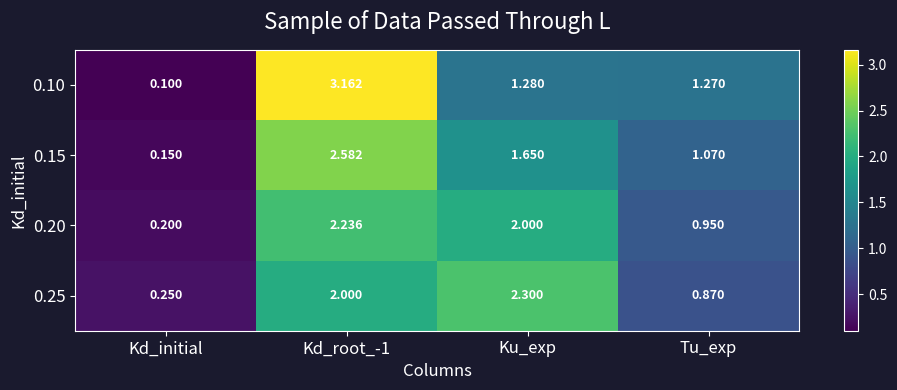

At which label is 0.25 closest to 1?

Tu_exp